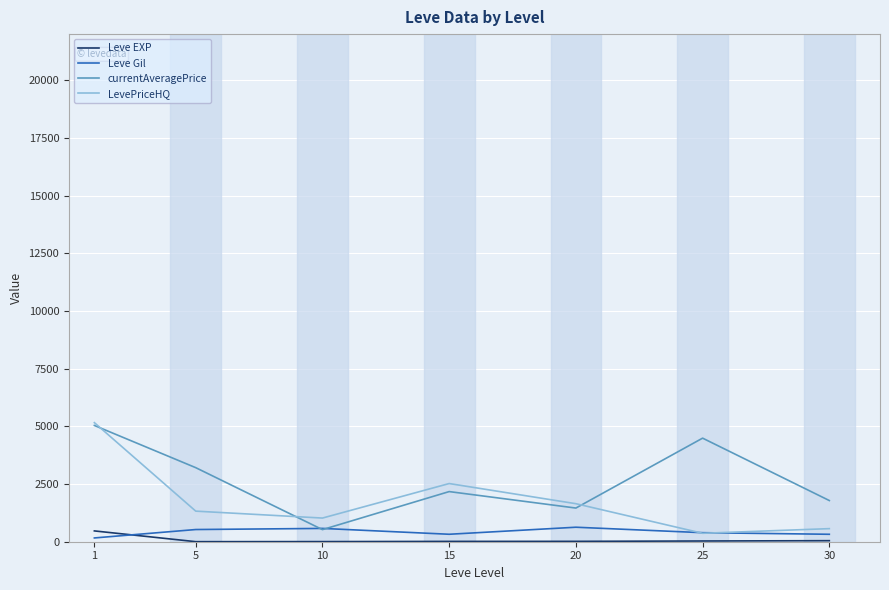

Does the chart display data point markers on the line(s)?

No